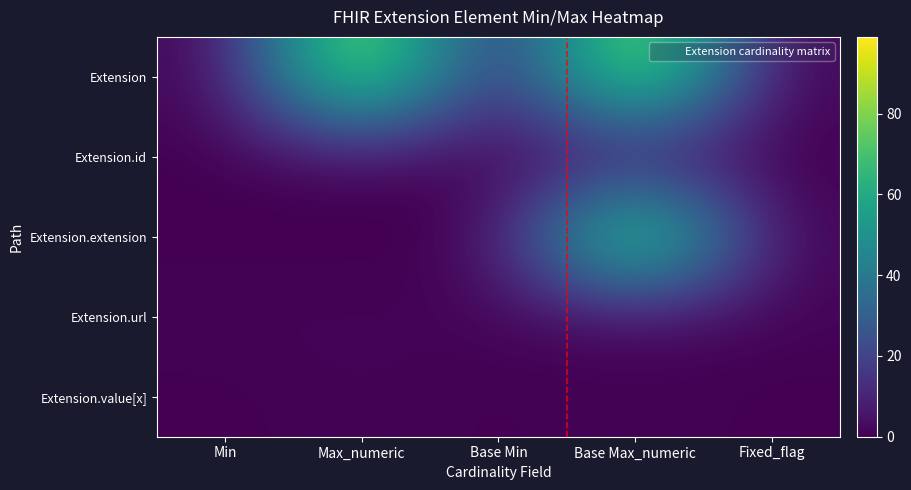

Which series has the widest spread of values?

Extension